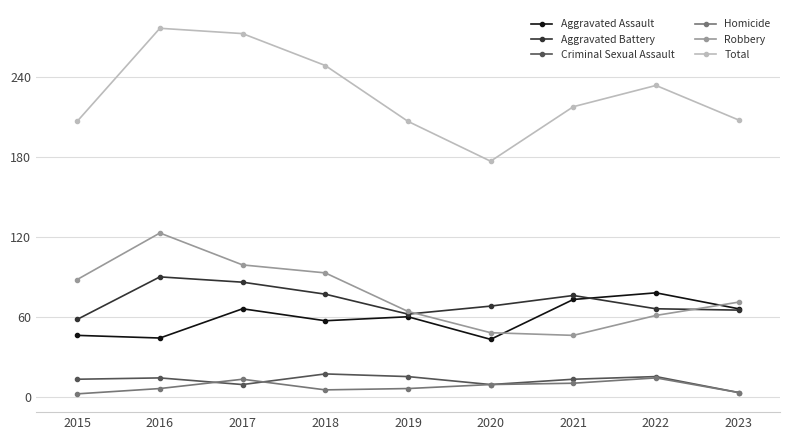

Rank the series by their maximum value, from lowest to highest.

Homicide, Criminal Sexual Assault, Aggravated Assault, Aggravated Battery, Robbery, Total